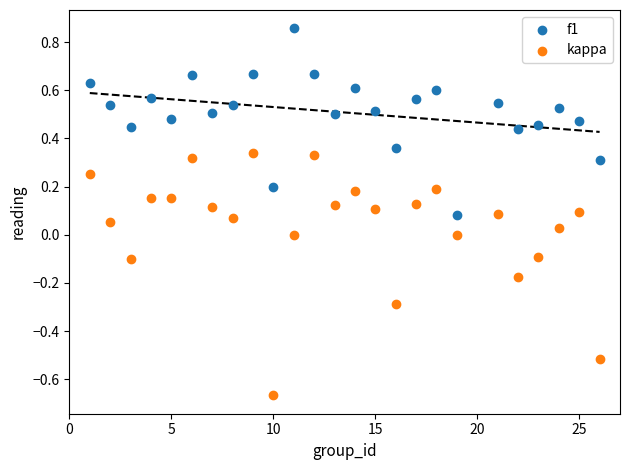

Which series reaches the minimum Y coordinate?

kappa